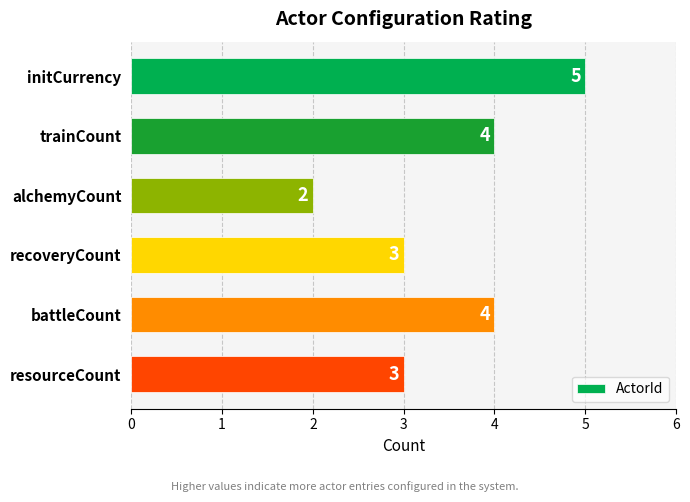

What is the label of the 5th bar from the bottom?

trainCount